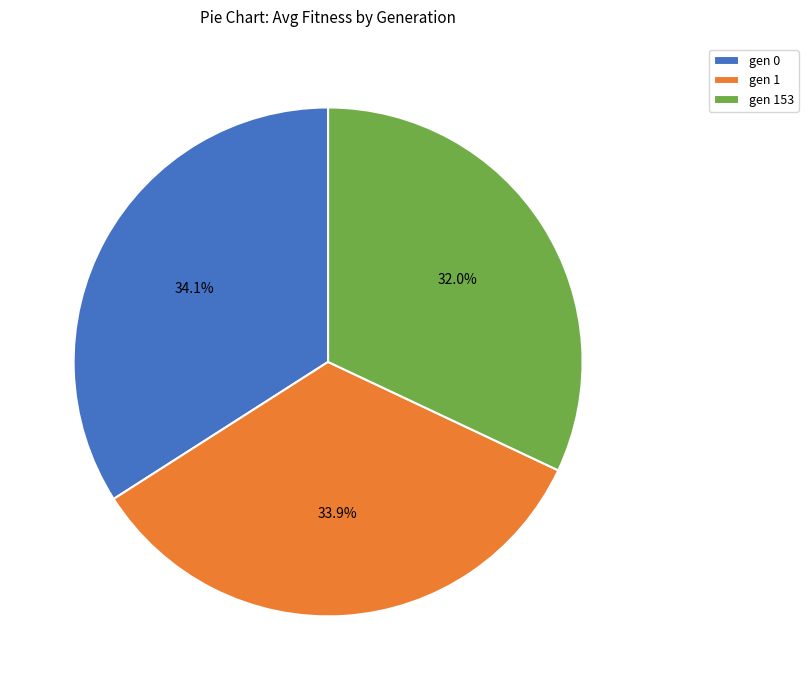

Which has a higher value, gen 153 or gen 1?

gen 1